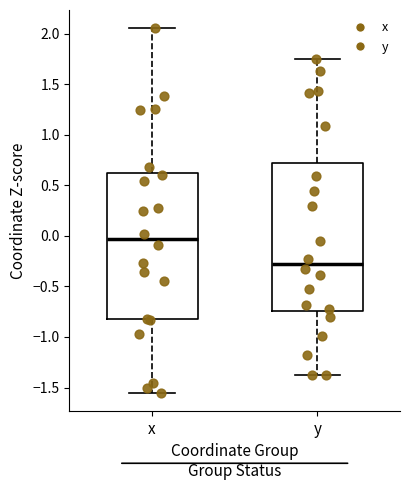

Where is the upper edge of the box for y on the y-axis? The values are not printed on the chart, so give them approximately, as read against the axis.

0.70